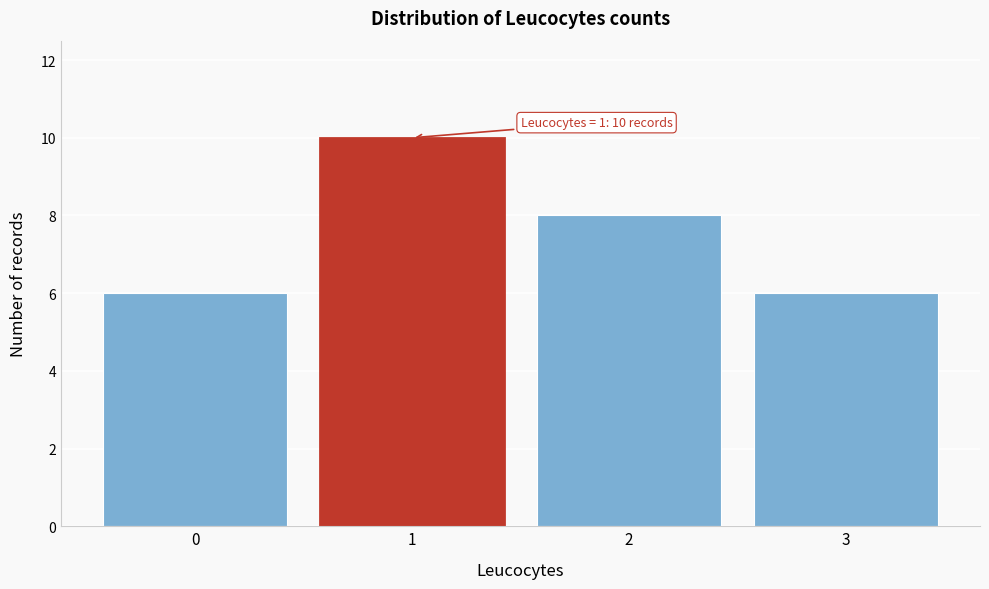

Which range on the x-axis has the tallest bar?

0.5 to 1.5